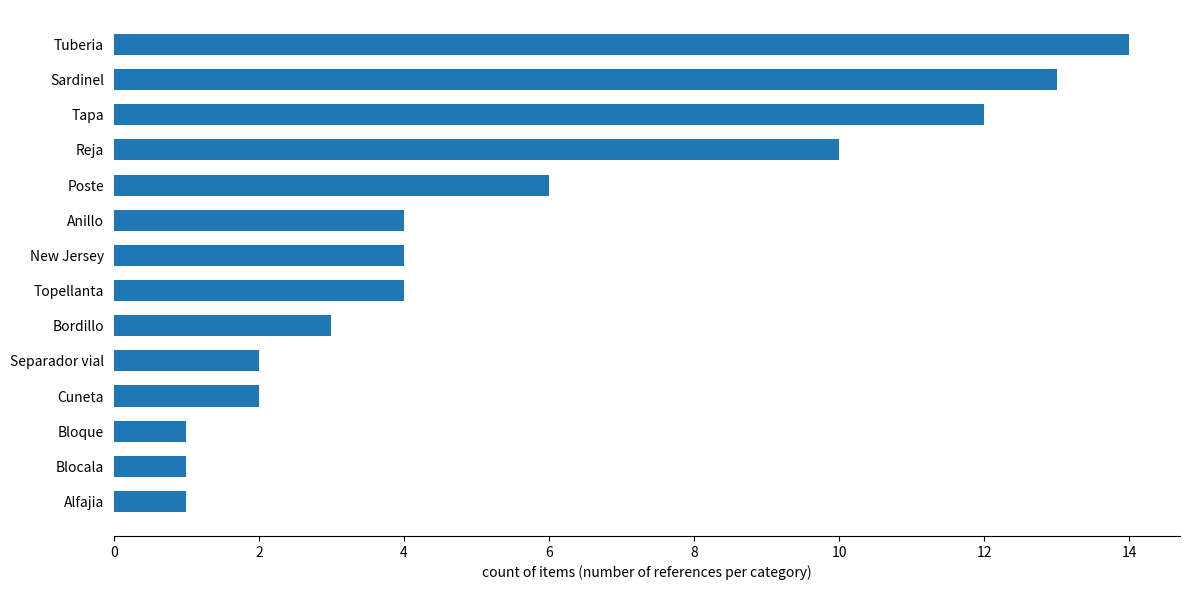

Is it true that the value at Bloque is 1?

True